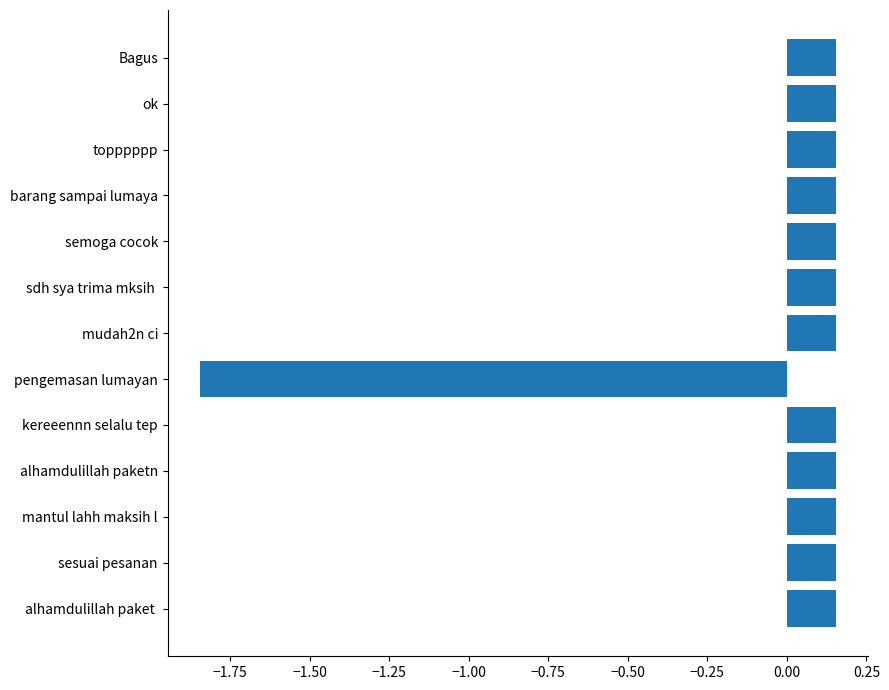

The value at sesuai pesanan is 0.0. True or false?

False